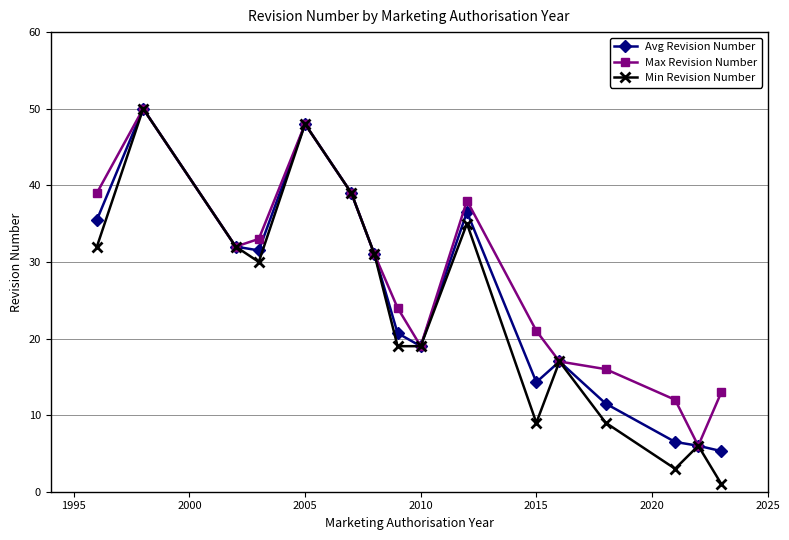

What is the value of the Max Revision Number point at the 10th from the left?

38.0